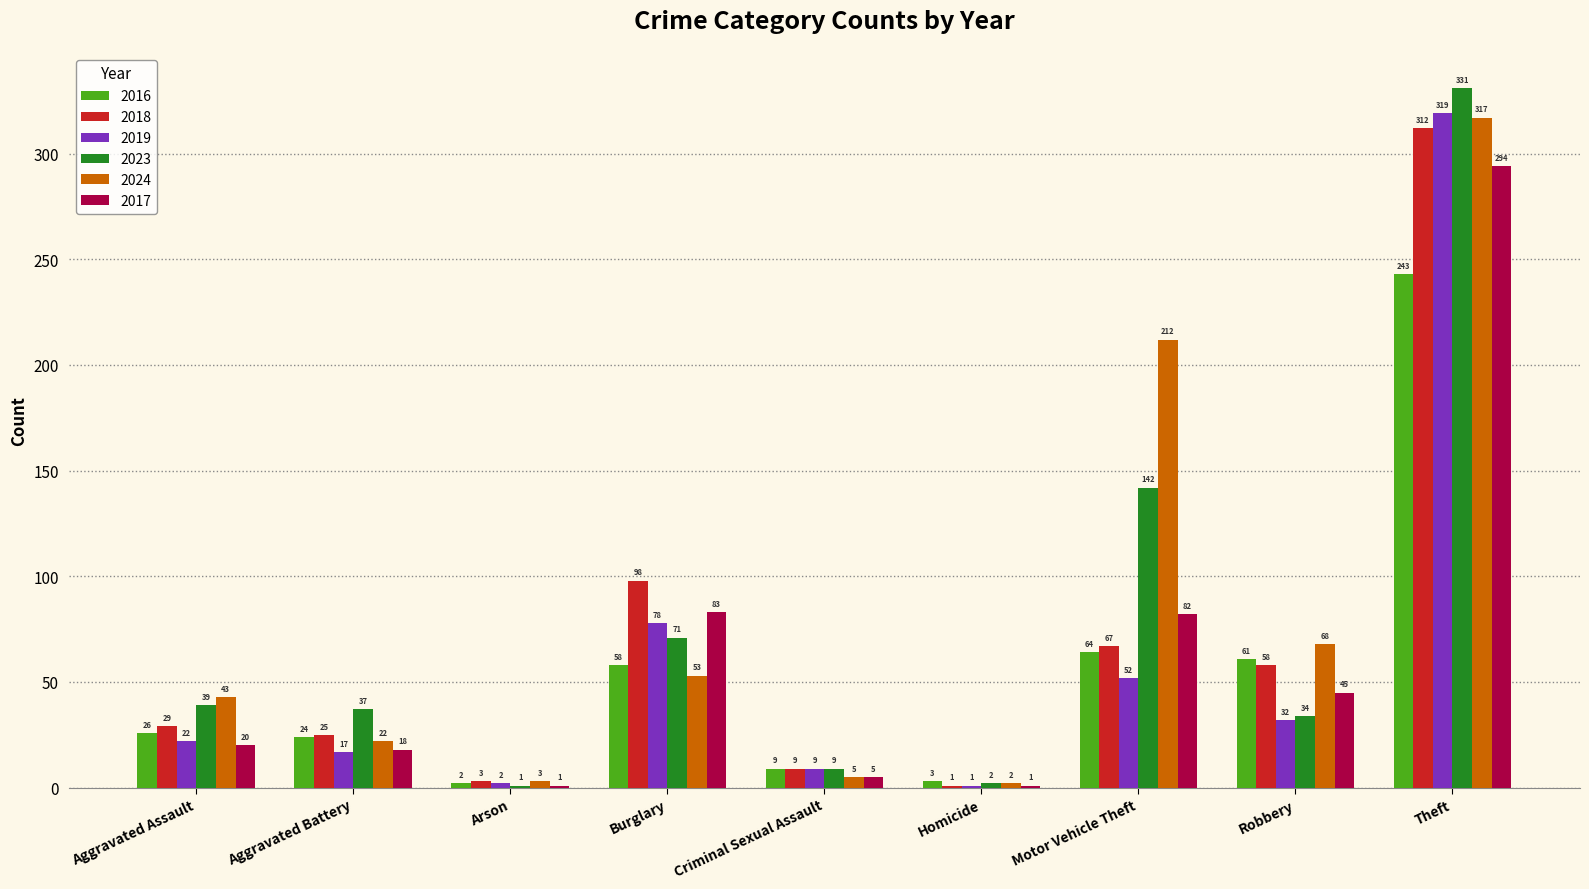

What is the sum of all 2017 values?

549